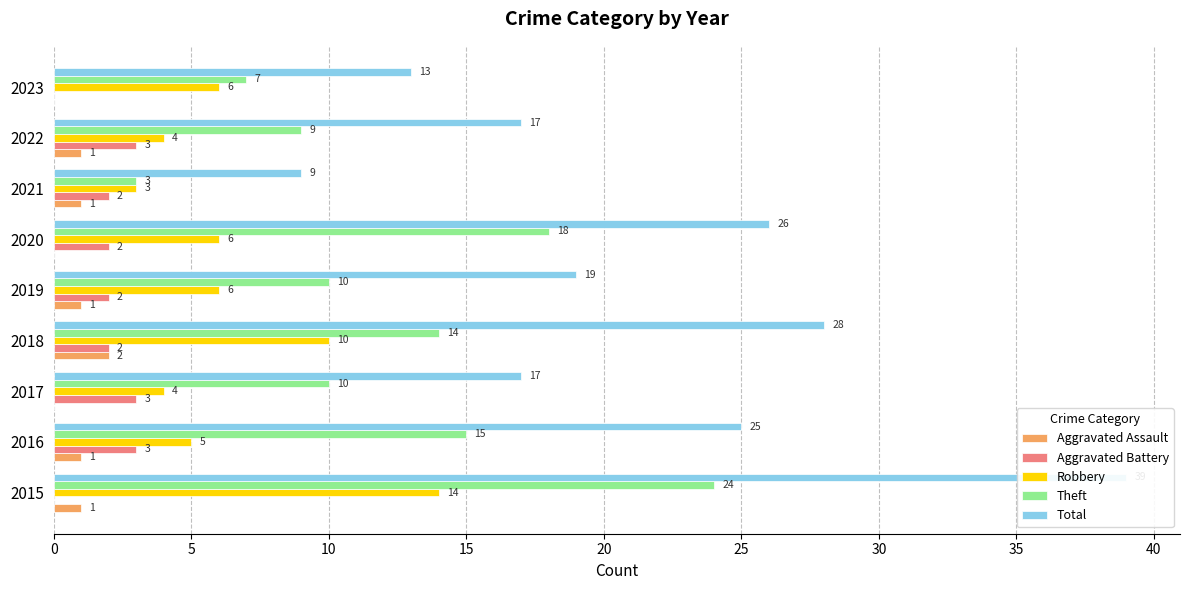

What is the difference between the second highest and minimum values in the Robbery series?

7